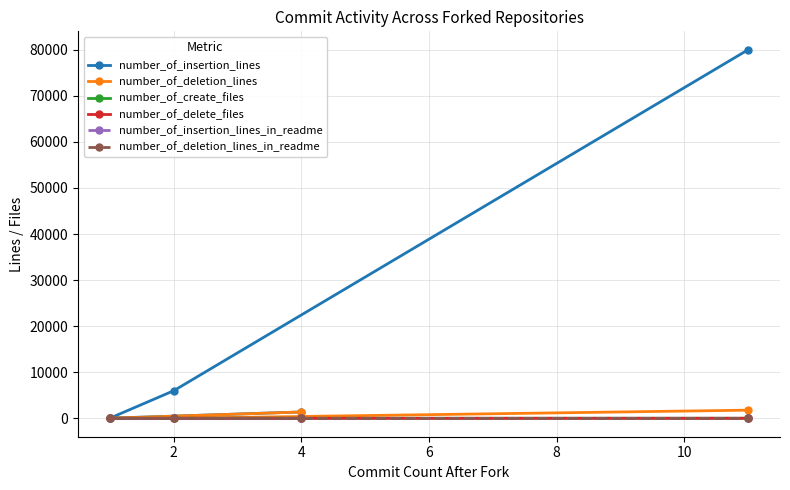

At how many categories does at least one series exceed 10016?

1